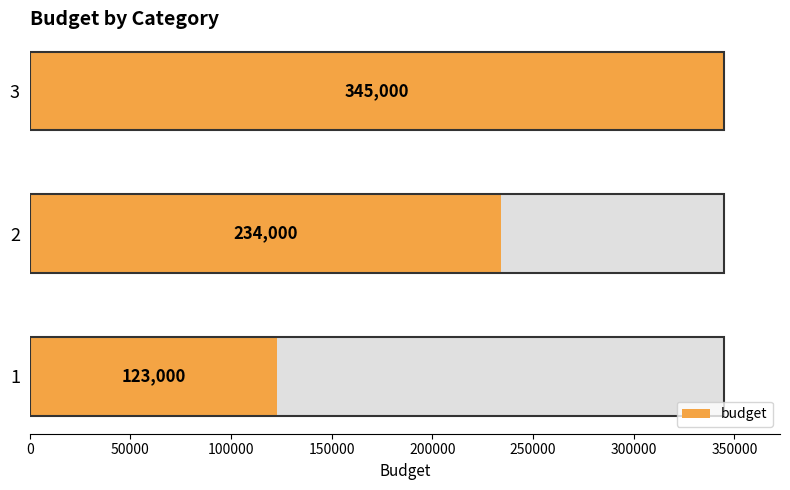

Between 1 and 3, which is larger?

3